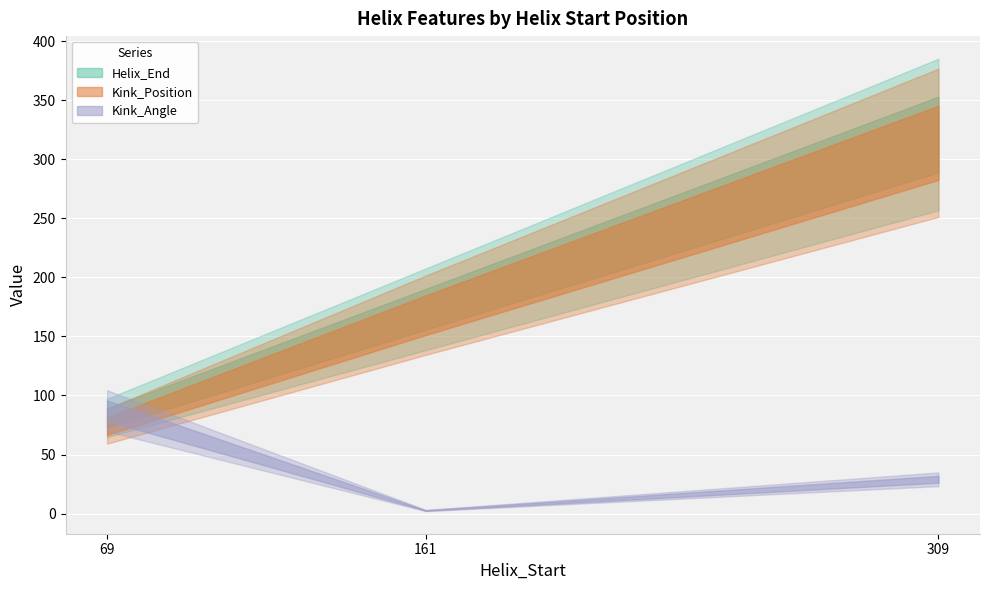

What are all the series names shown in the legend?

Helix_End, Kink_Position, Kink_Angle